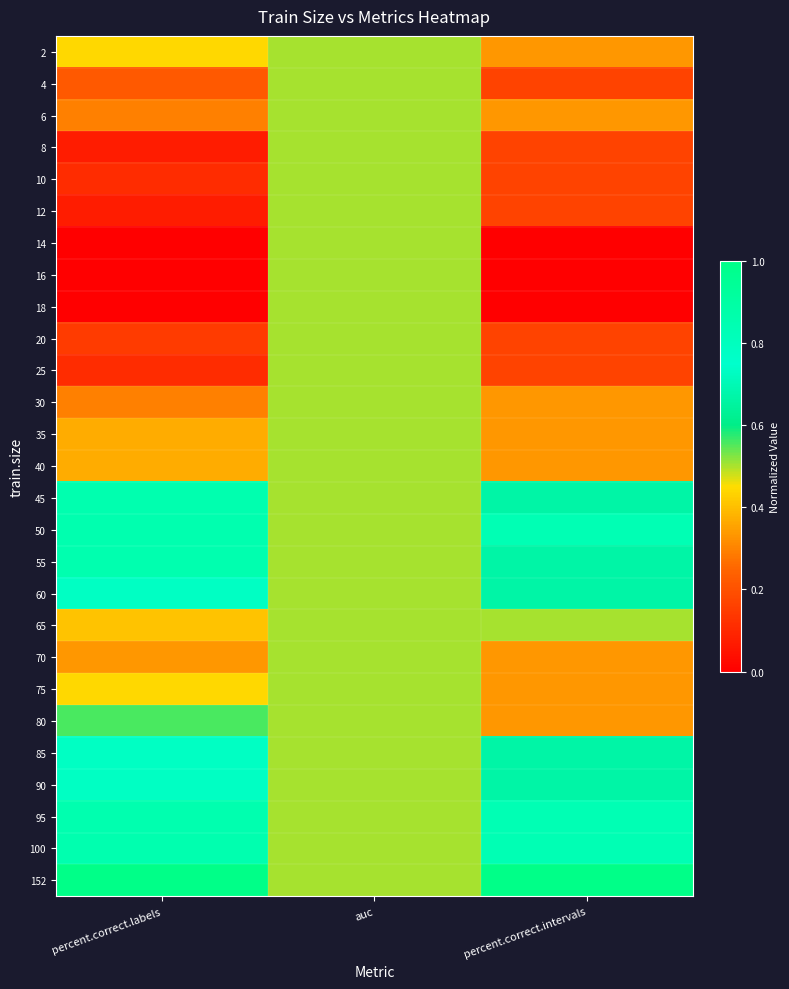

How many categories are shown in the chart?

3